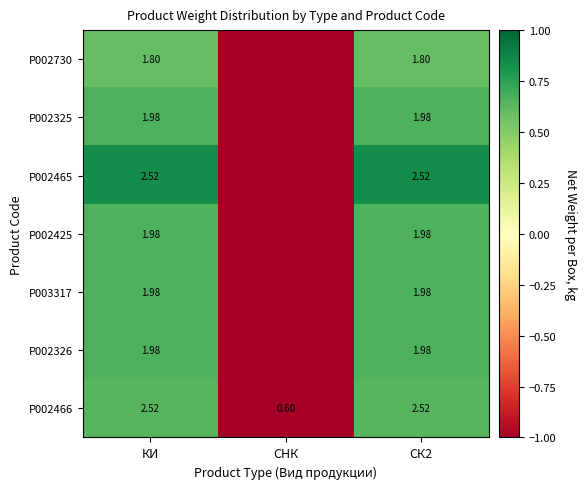

At how many categories does at least one series exceed 0?

2